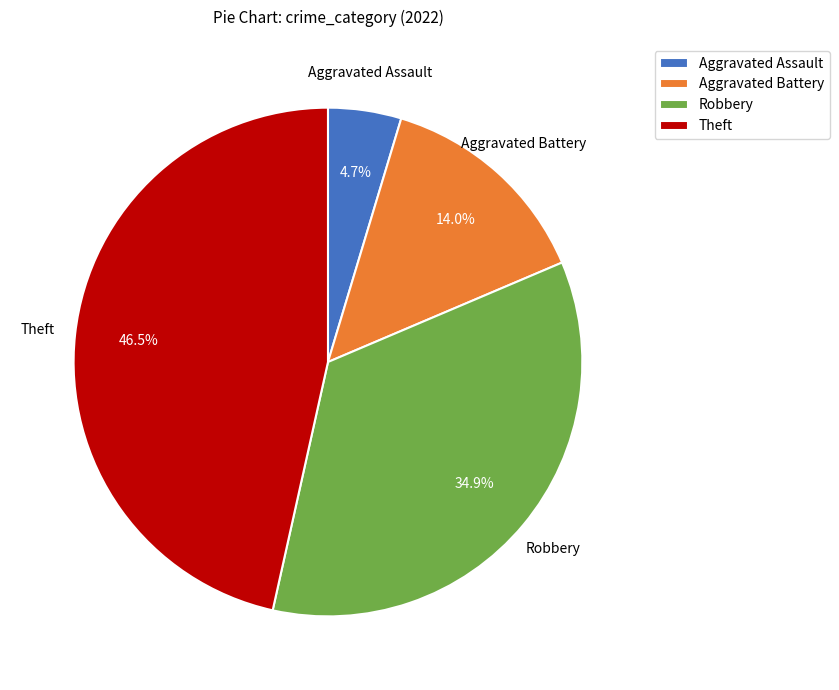

Is it true that Aggravated Assault is 12% of the pie?

False